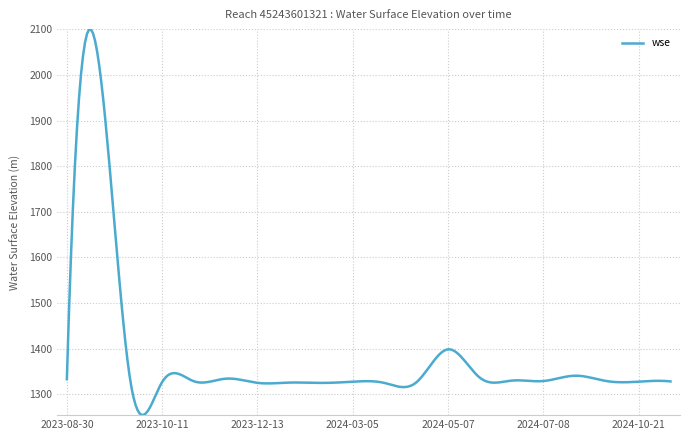

What is the maximum value shown in the chart?

2099.7